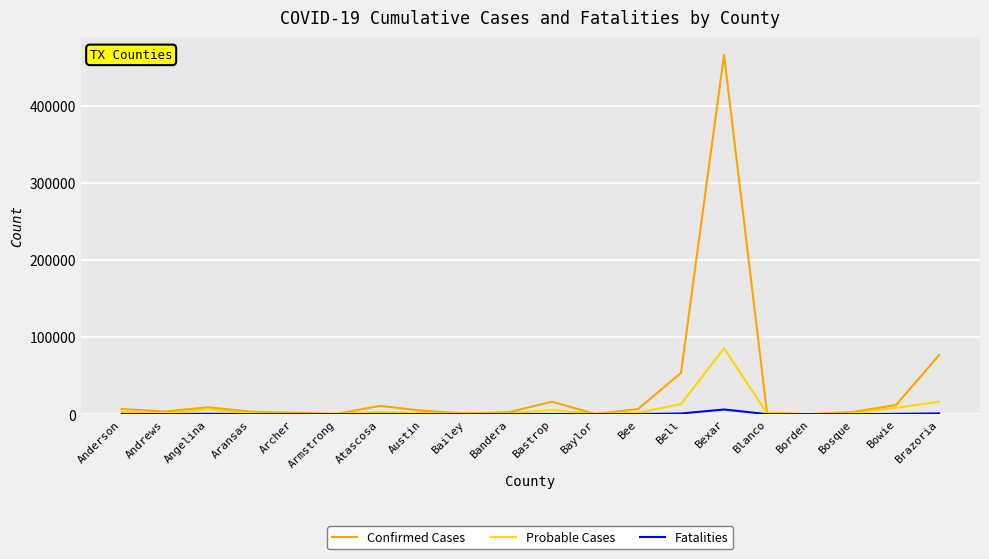

What is the difference between the Confirmed Cases values at Austin and Bastrop?

11779